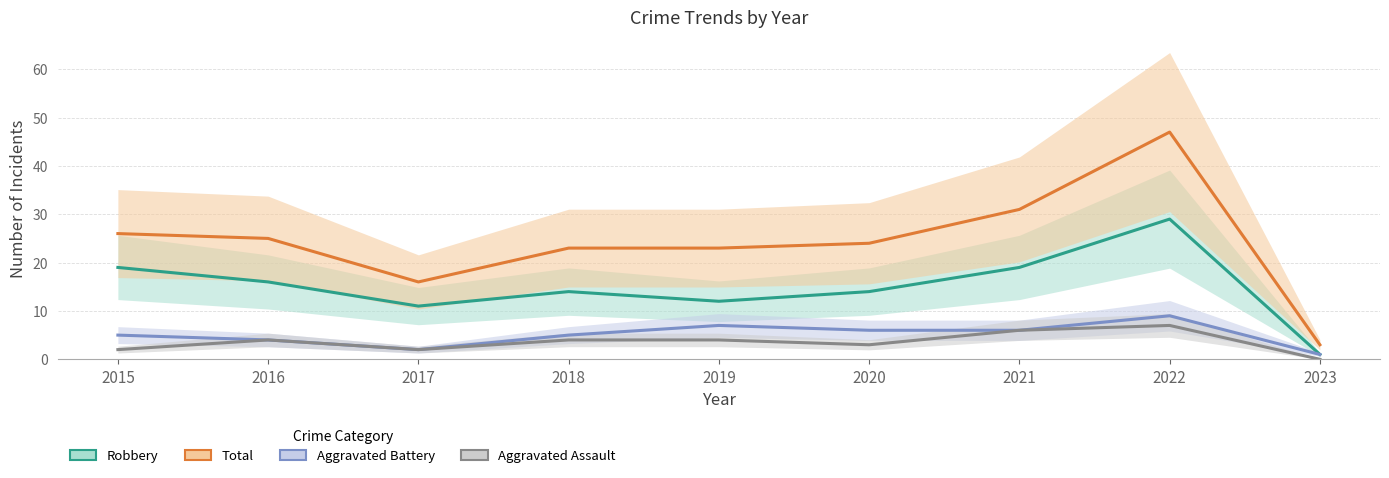

Is the value of Aggravated Battery at 2017 greater than the value of Total at 2021?

No